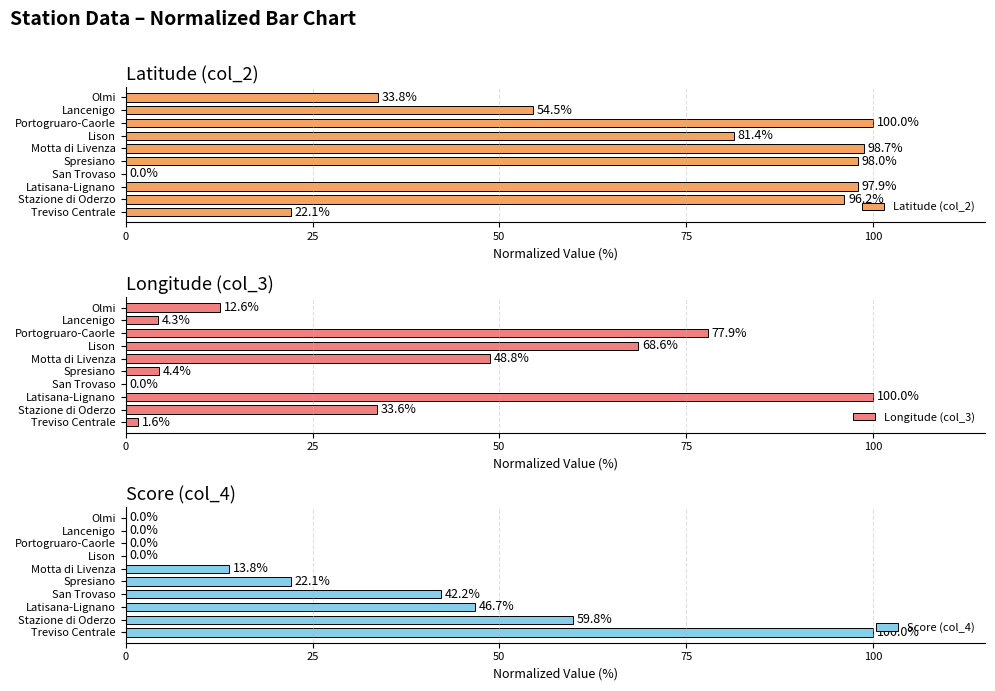

Reading left to right, transcribe all the data shown in this chart.

Latitude (col_2): 22.1	96.2	97.9	0.0	98.0	98.7	81.4	100.0	54.5	33.8
Longitude (col_3): 1.6	33.6	100.0	0.0	4.4	48.8	68.6	77.9	4.3	12.6
Score (col_4): 100.0	59.8	46.7	42.2	22.1	13.8	0.0	0.0	0.0	0.0